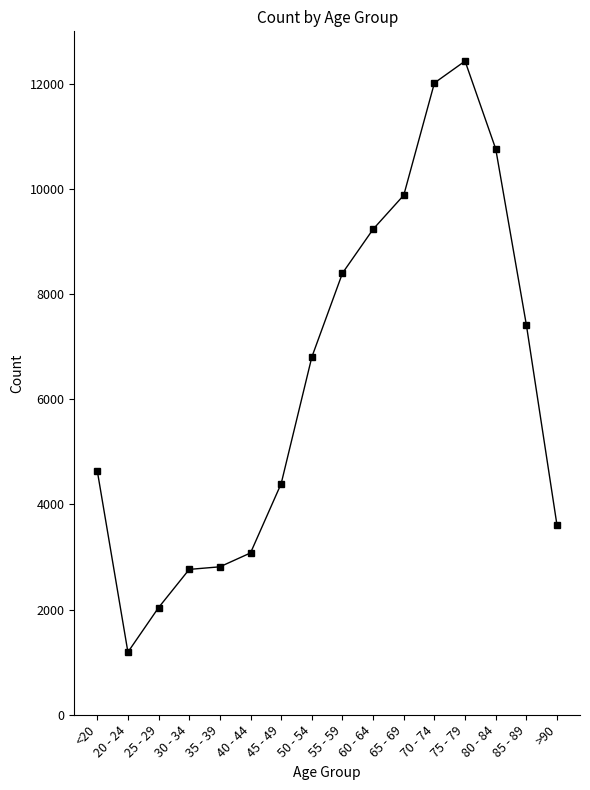

How many series are shown in this chart?

1